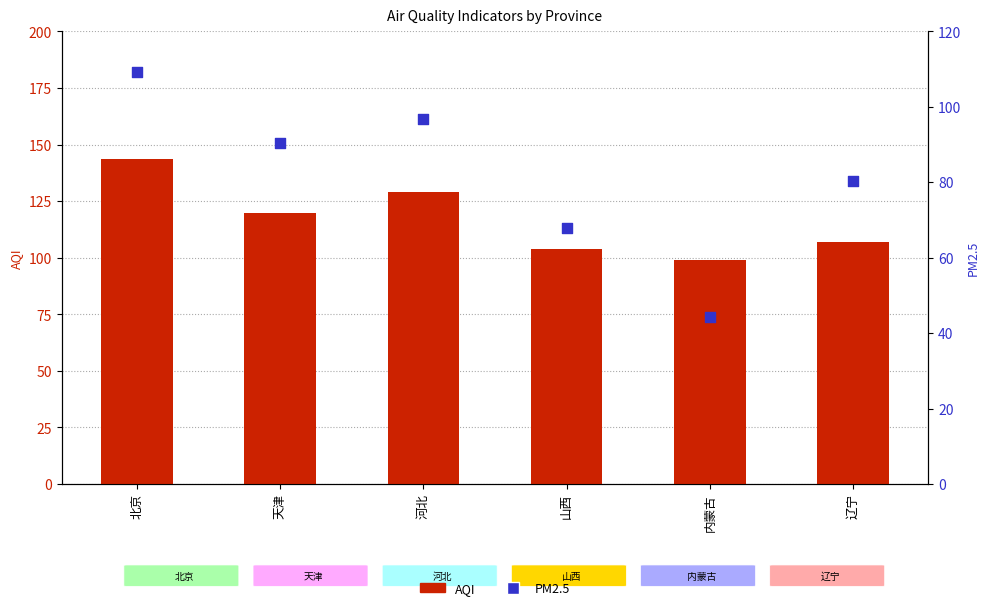

At how many categories does at least one series exceed 68?

6